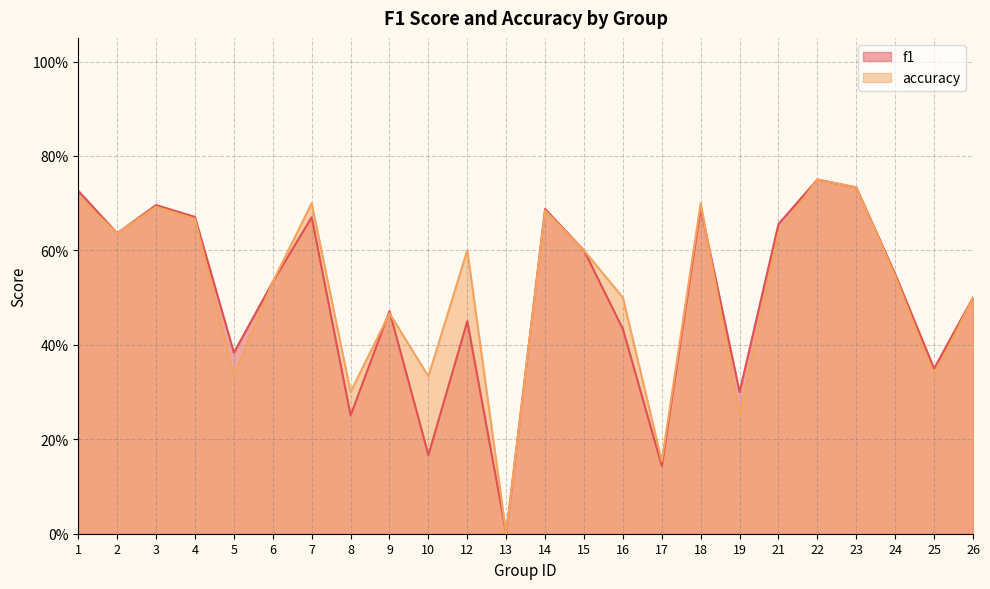

True or false: accuracy has a value of 0.9 at 6.

False